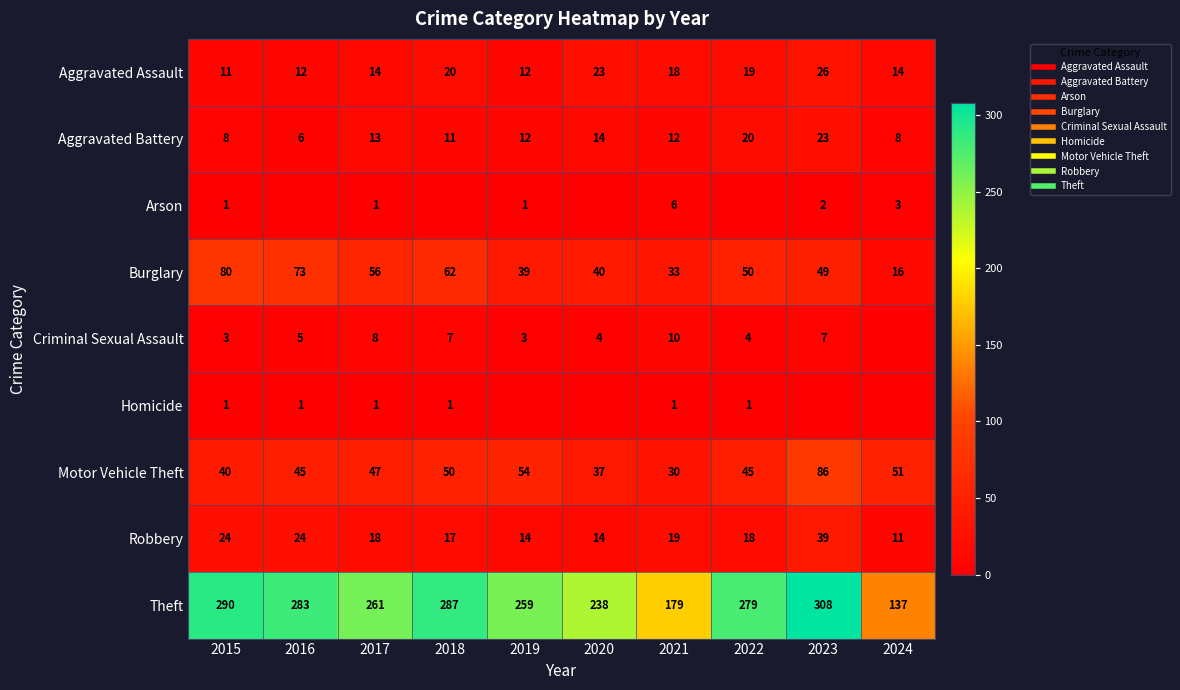

At which label is Criminal Sexual Assault closest to 5?

2016